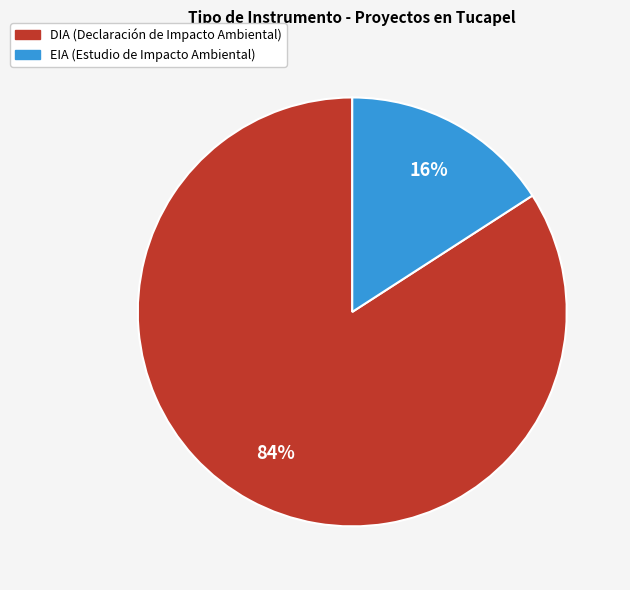

True or false: DIA accounts for 84% of the total.

True